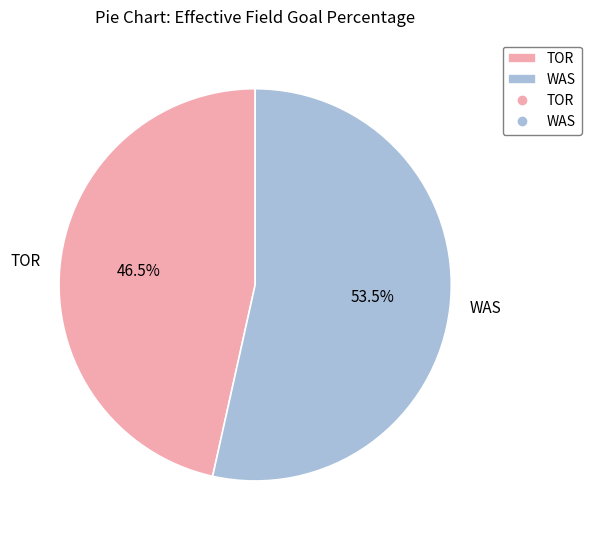

Rank the categories by value from lowest to highest.

TOR, WAS